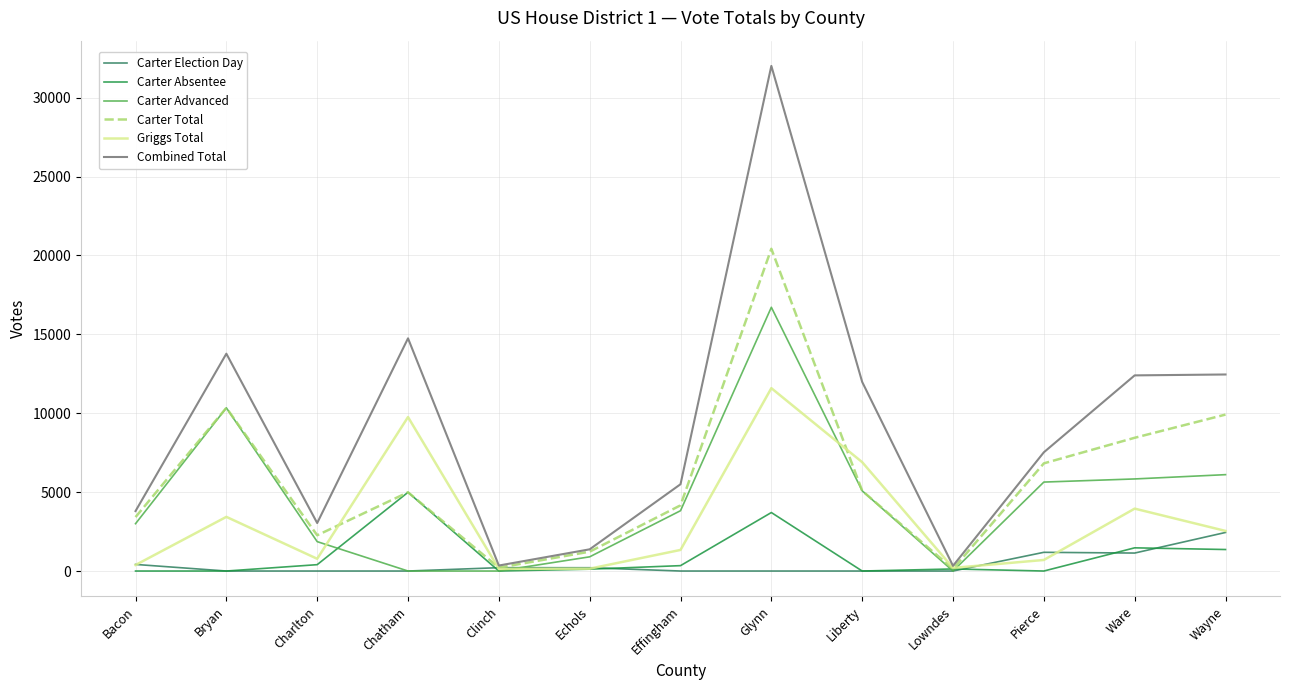

How many interior local peaks does the Griggs Total series have?

4